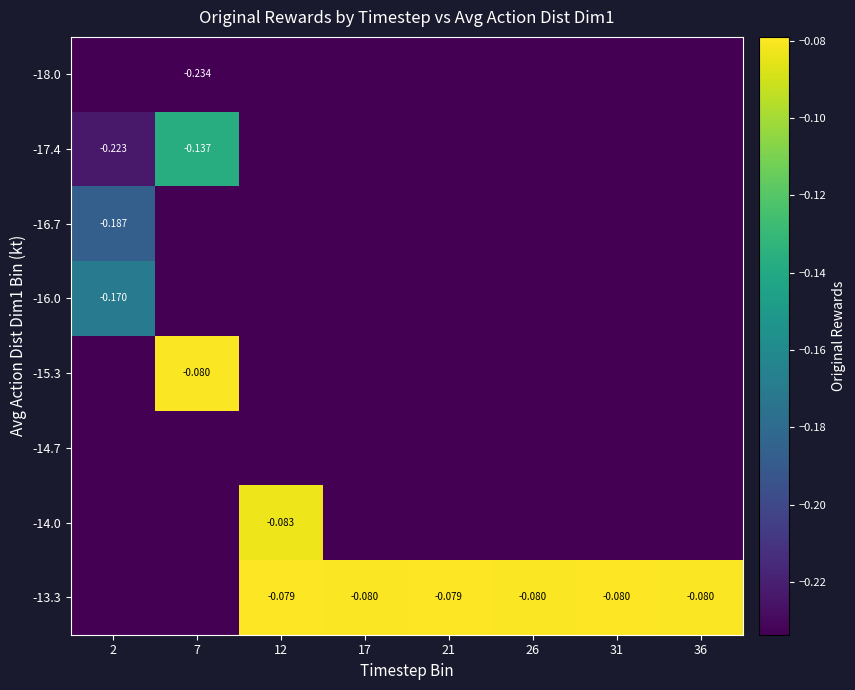

Between 36 and 7, which is larger?

36